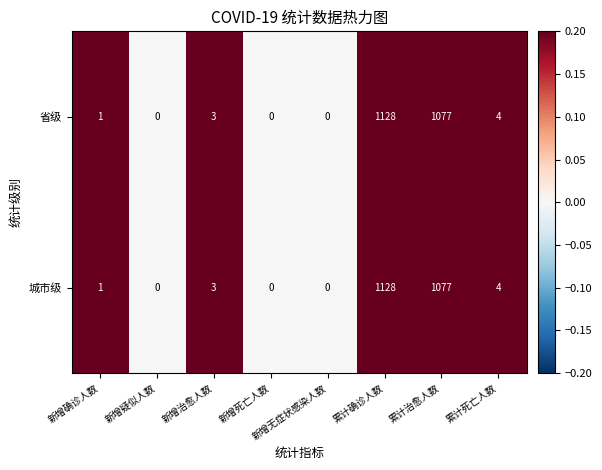

What is the difference between the maximum and second lowest values in the 省级 series?

1128